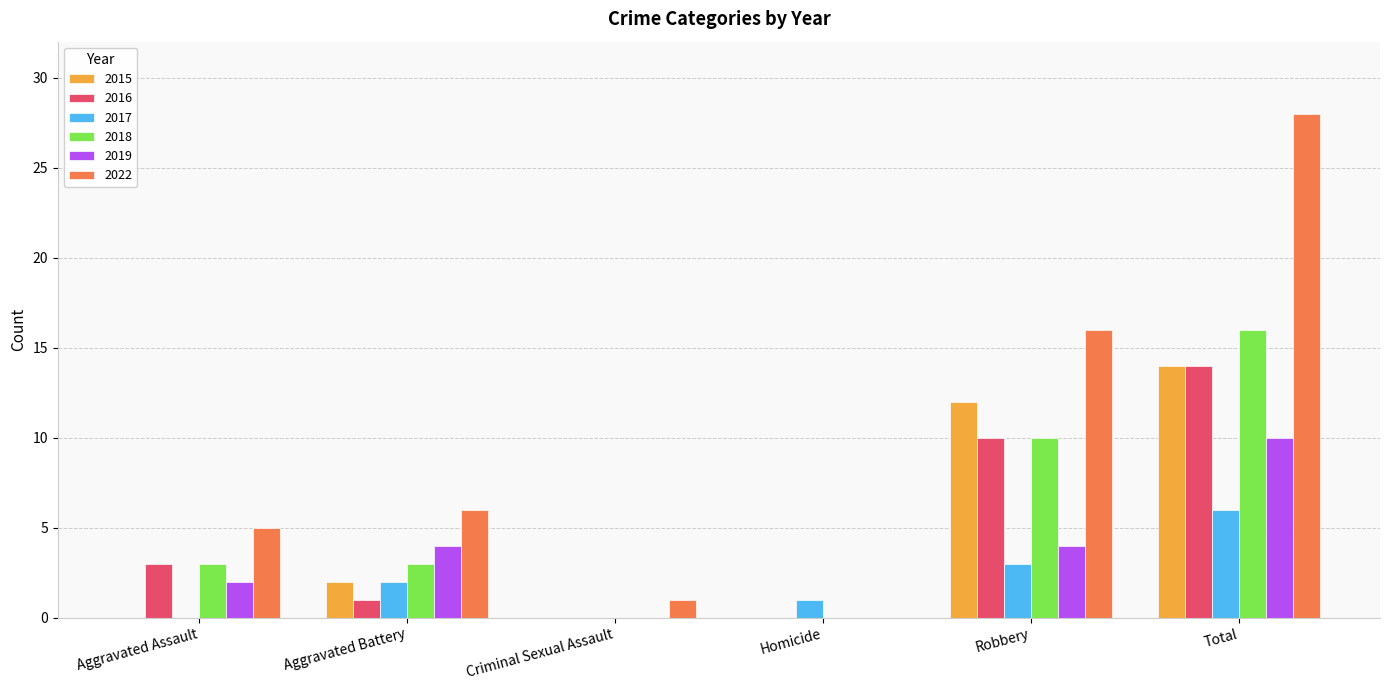

How many categories are shown in the chart?

6